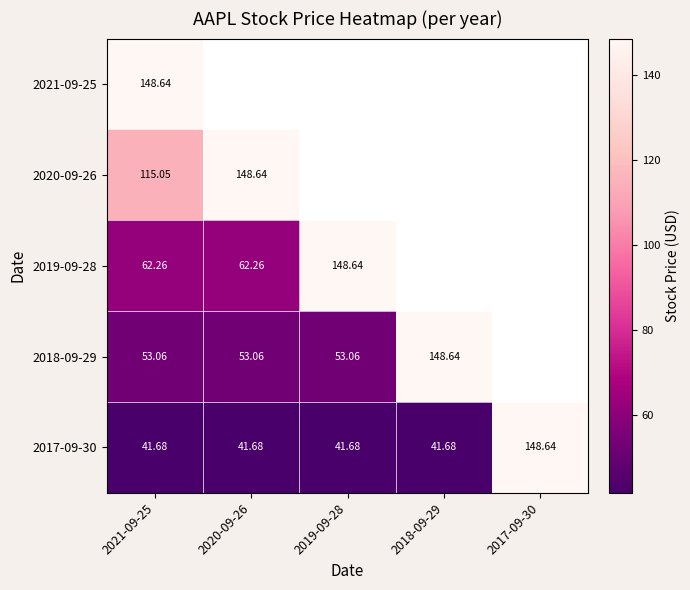

Which series has the widest spread of values?

2017-09-30